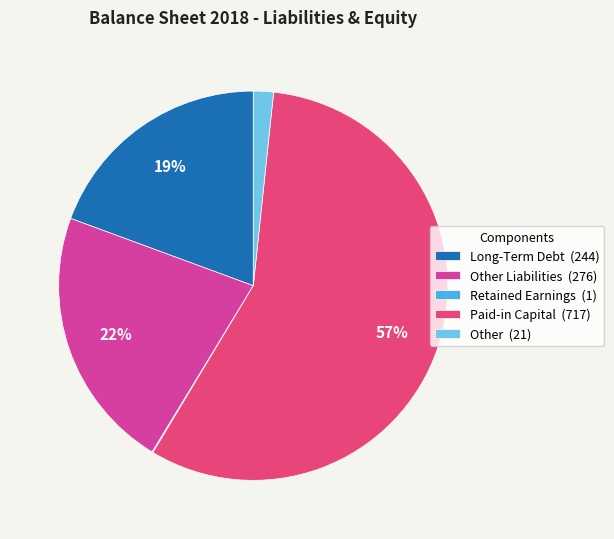

Which has a higher value, Other Liabilities (276) or Other (21)?

Other Liabilities (276)